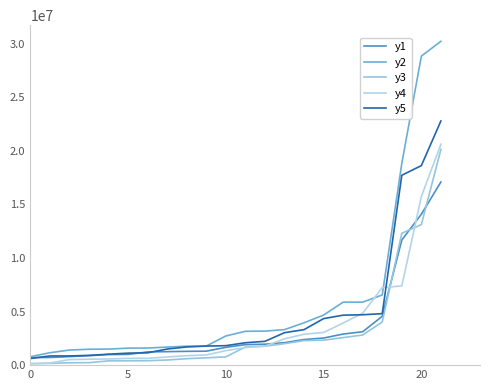

What is the difference between the second highest and minimum values in the y1 series?

13364442